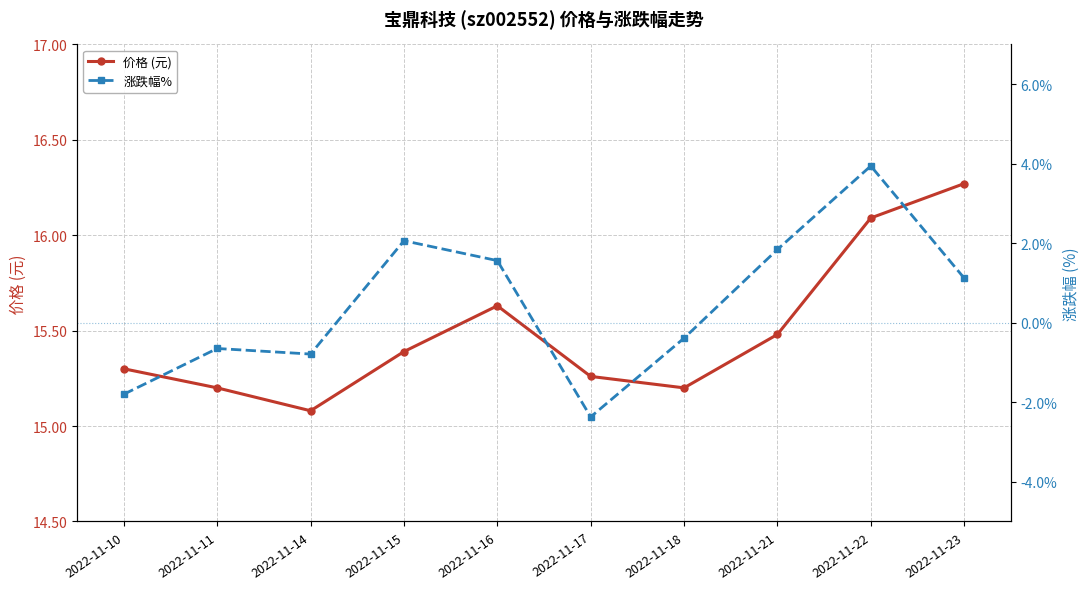

Where is the first local minimum for 涨跌幅%?

2022-11-14